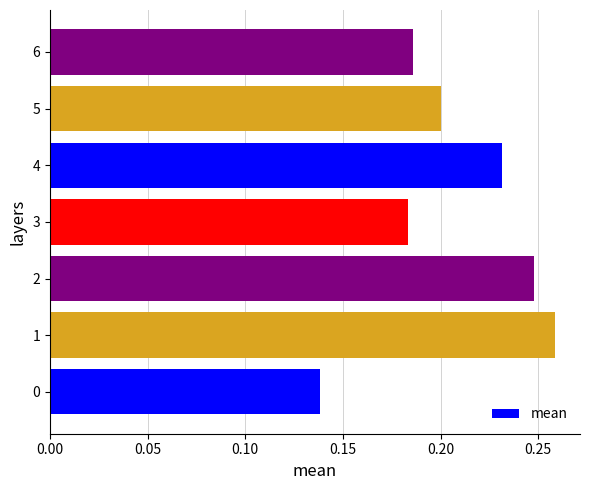

How many values are between 0 and 1?

7